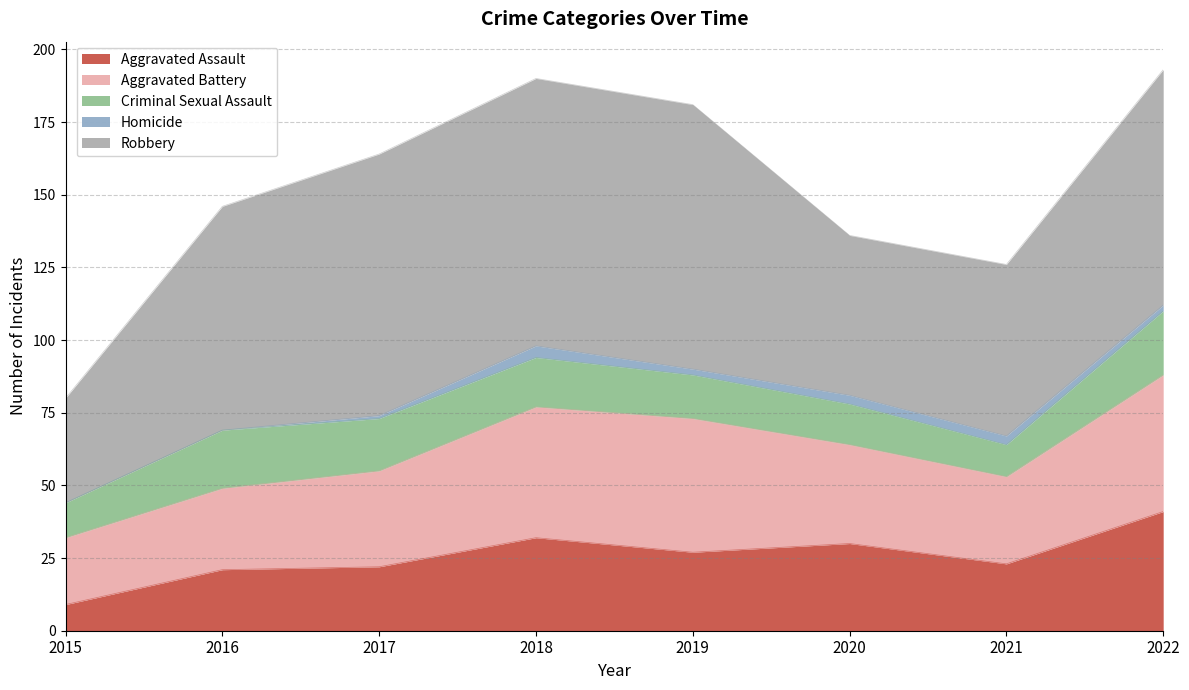

The value of Robbery at 2015 is 36. True or false?

True